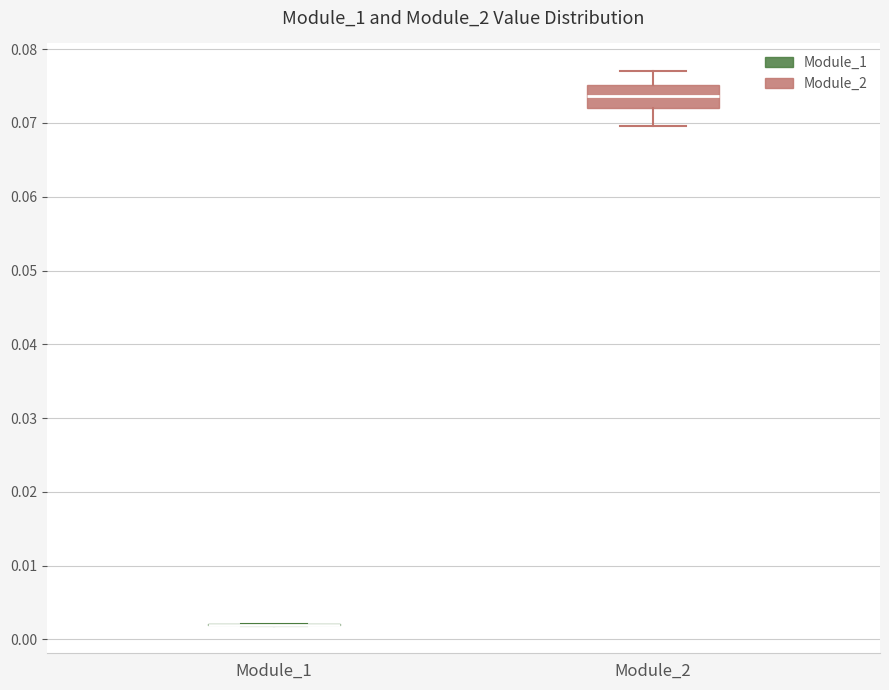

Reading left to right, read every box against the y-axis: the position of its median line, the range the box covers, and the ends of its whiskers. The values are not printed on the chart, so give them approximately, as read against the axis.

Module_1: box collapsed to a line at 0.002, whiskers 0.002 to 0.002
Module_2: median 0.074, box 0.072 to 0.075, whiskers 0.070 to 0.077